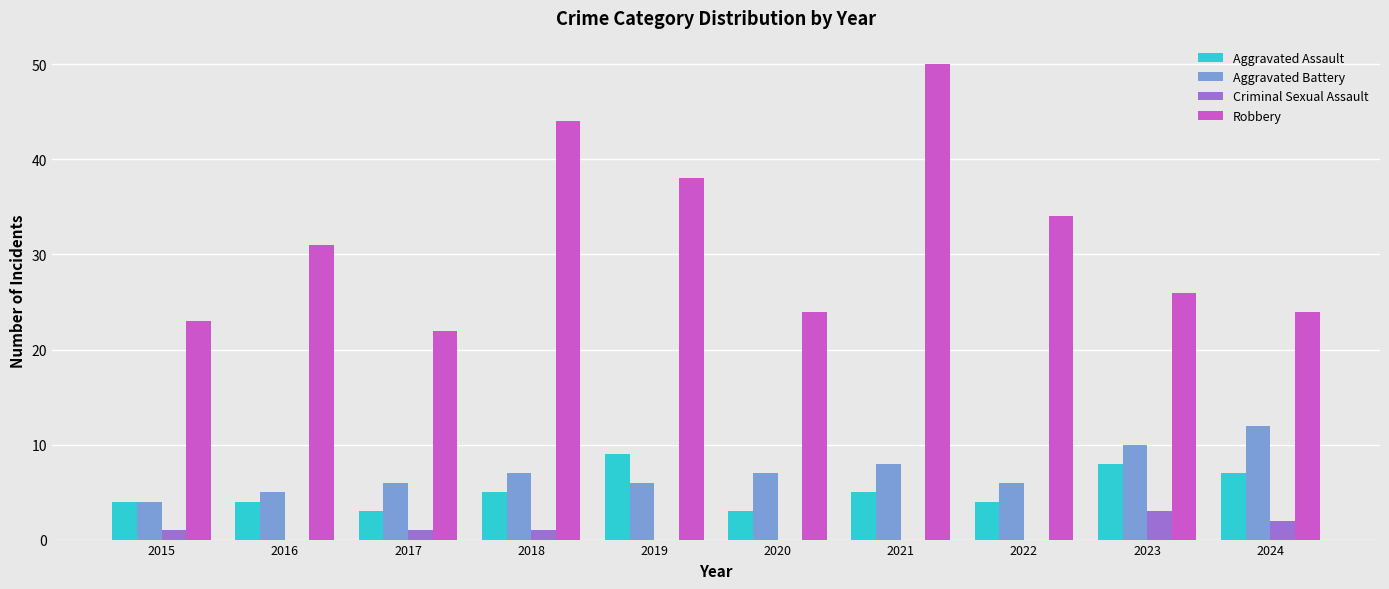

Are the bars grouped side by side (vs. stacked)?

Yes